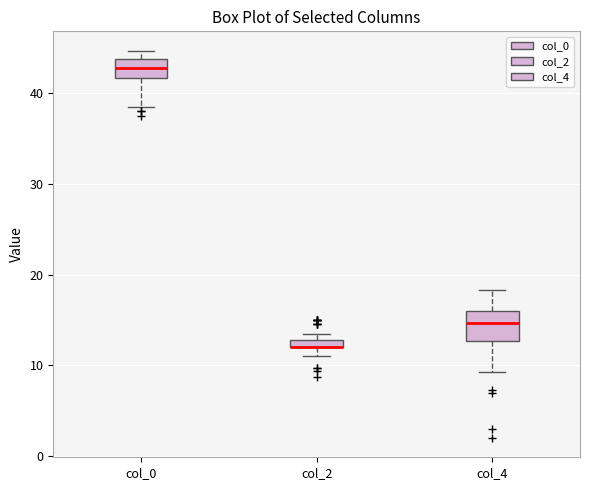

Comparing the boxes themselves (not the whiskers), which one is the tallest?

col_4